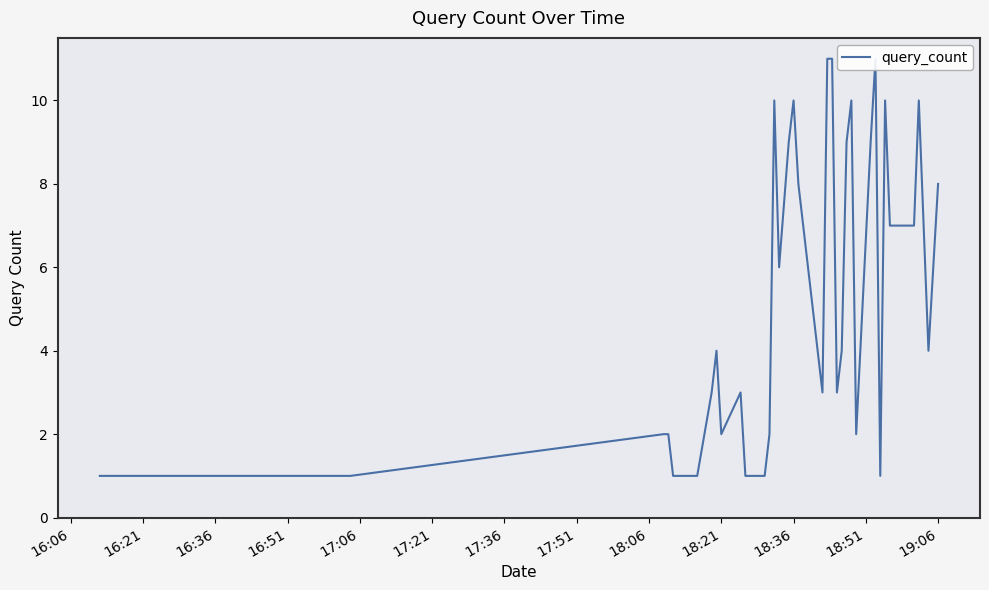

What is the greatest value displayed?

11